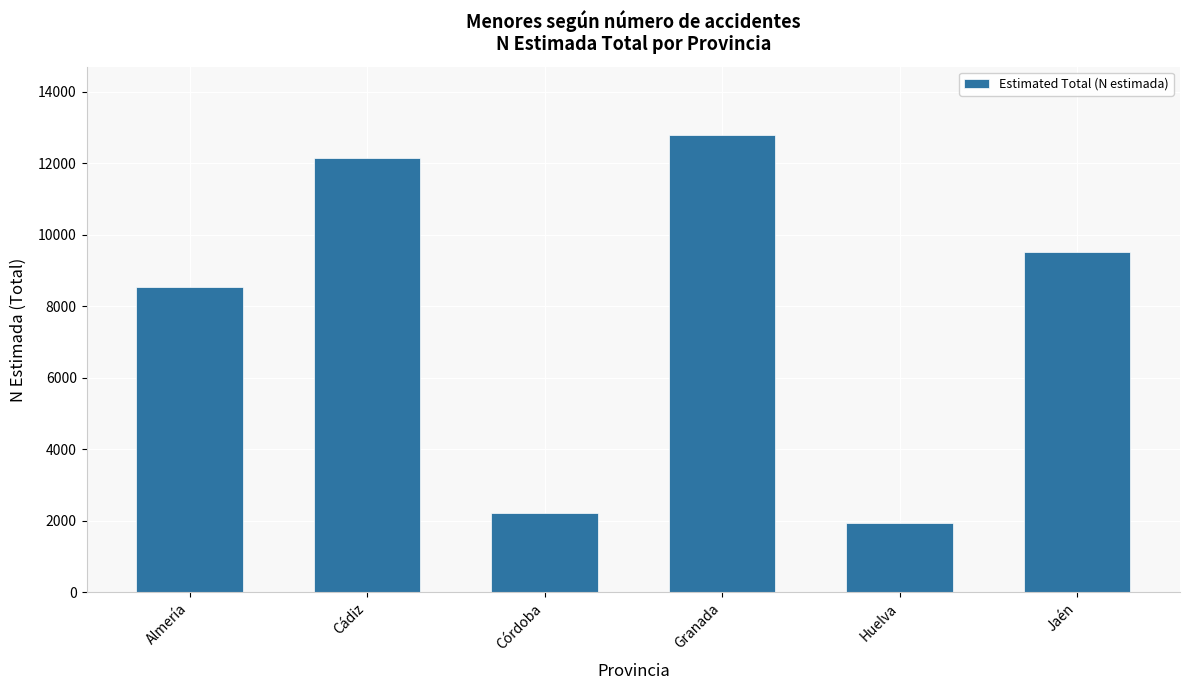

Reading right to left, transcribe all the data shown in this chart.

Jaén=9519	Huelva=1930	Granada=12780	Córdoba=2226	Cádiz=12155	Almería=8545